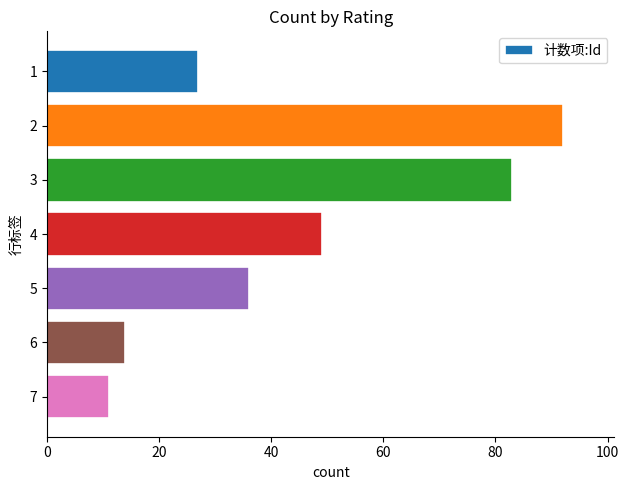

Is it true that the value at 1 is 15?

False